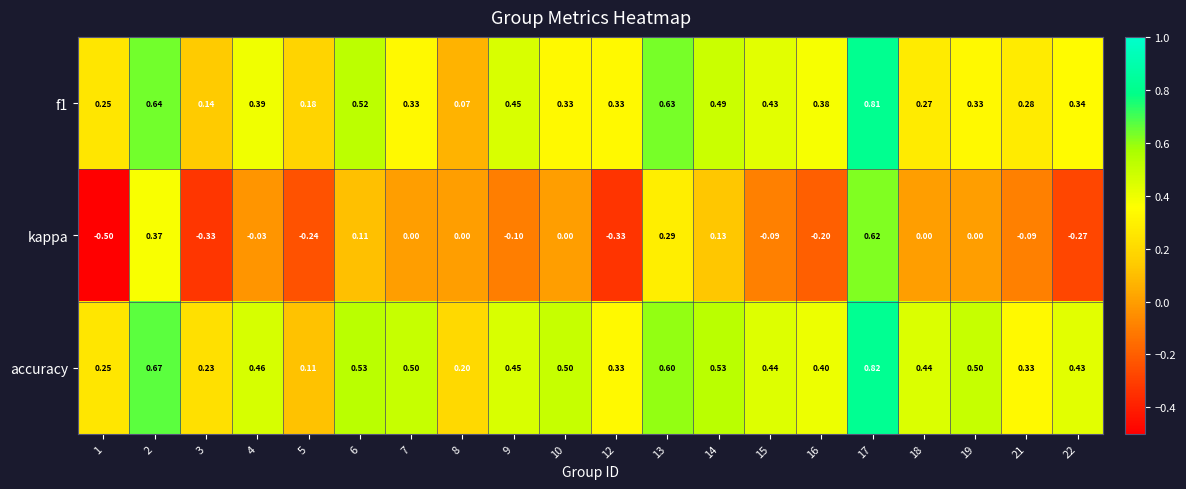

Which series has the largest total across all categories?

accuracy